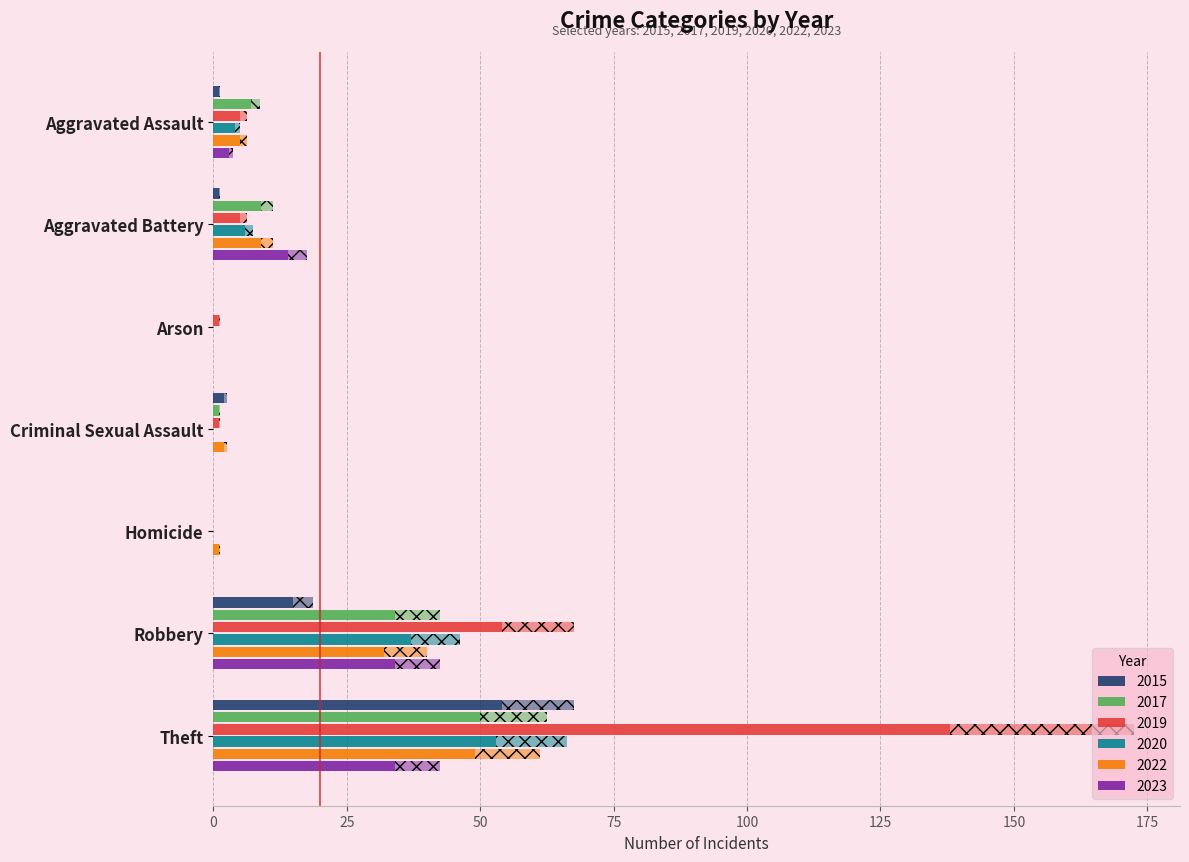

What is the label of the 5th bar from the left?

Homicide